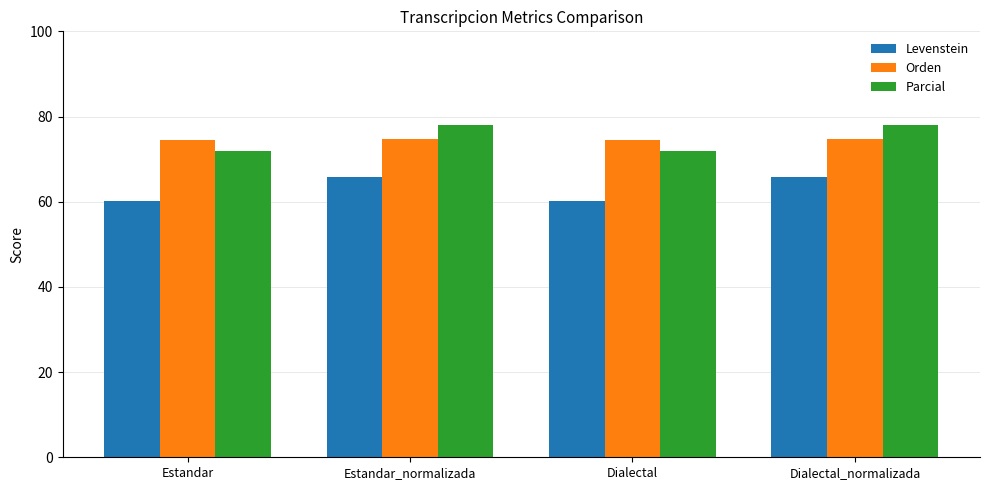

Read the Parcial value at Estandar_normalizada.

78.1